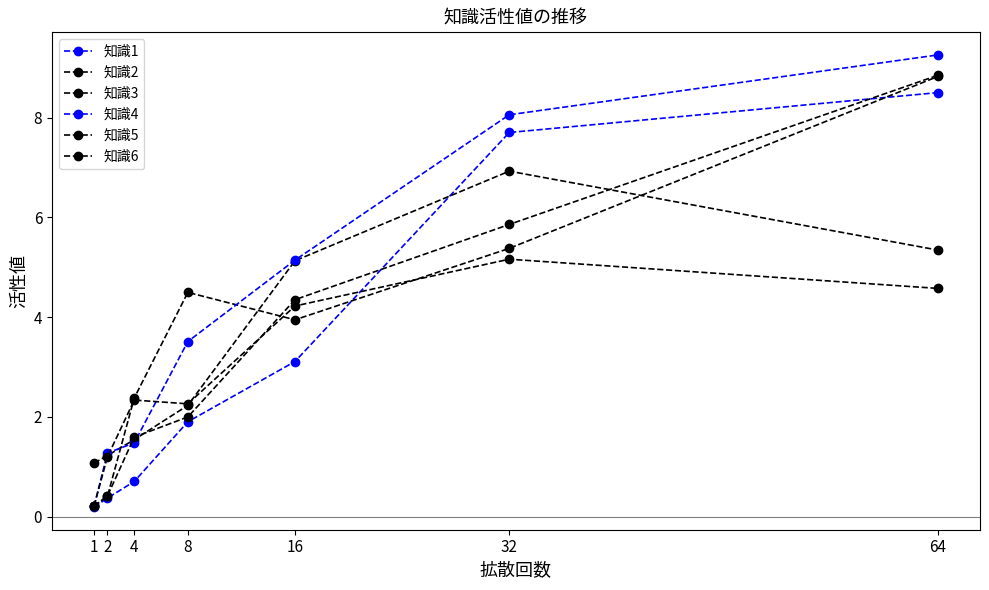

What is the value of the 知識6 point at the 7th from the left?

8.8